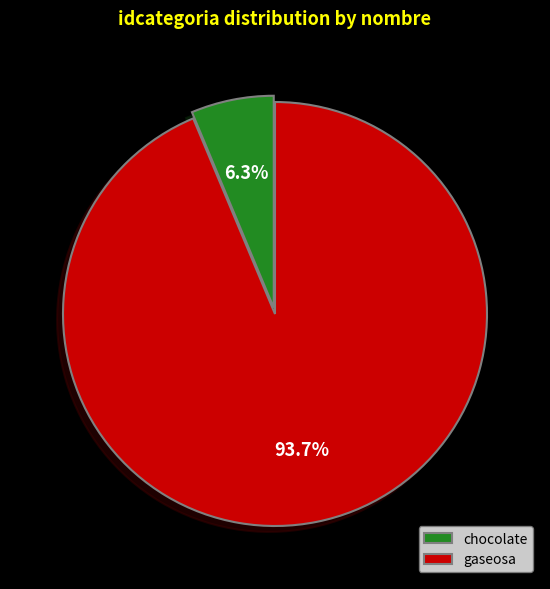

How many segments does this pie chart have?

2